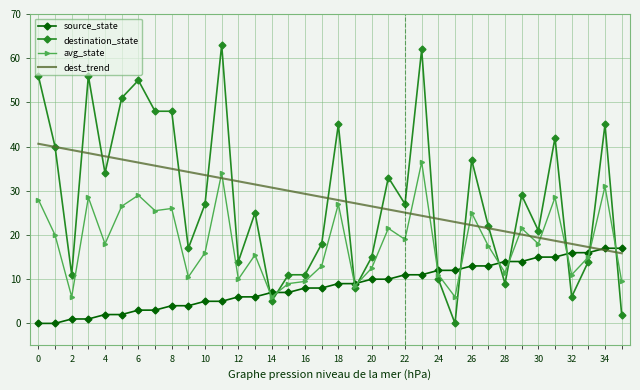

After their last crossing, which series has the higher values: dest_trend or avg_state?

dest_trend